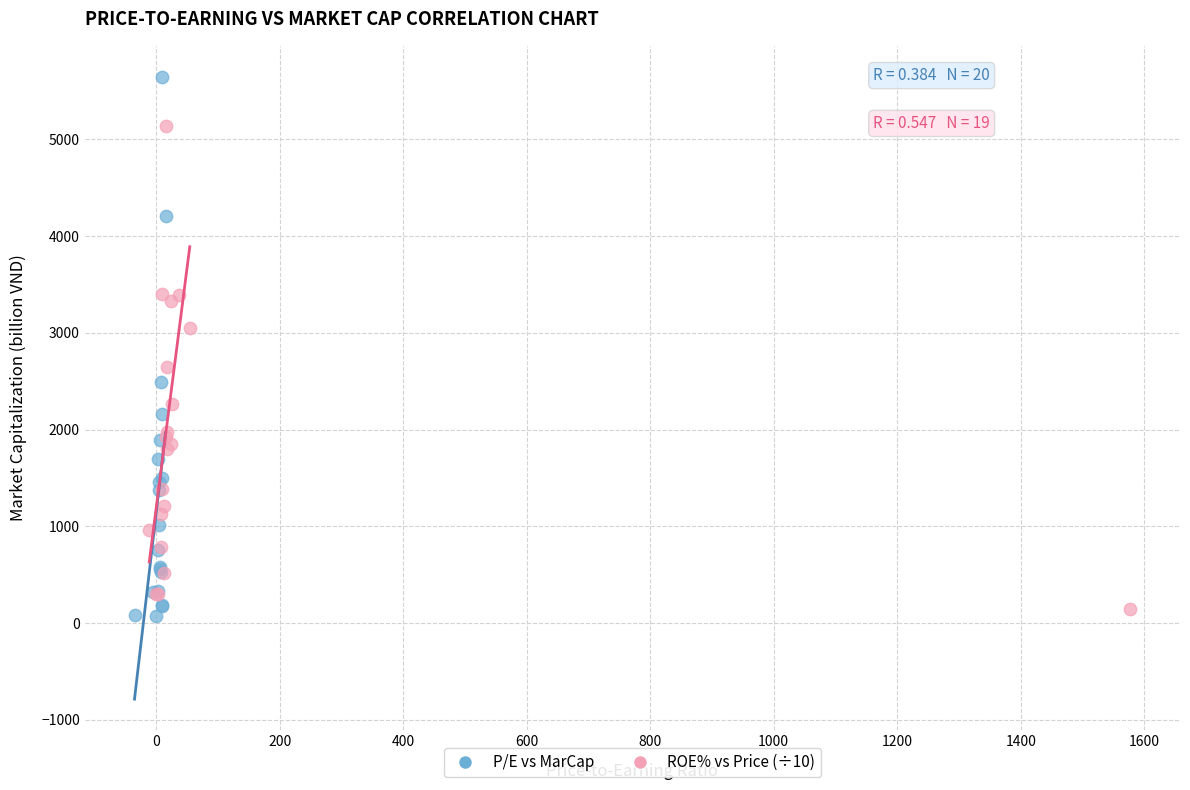

Which series contains the highest Y value?

P/E vs MarCap